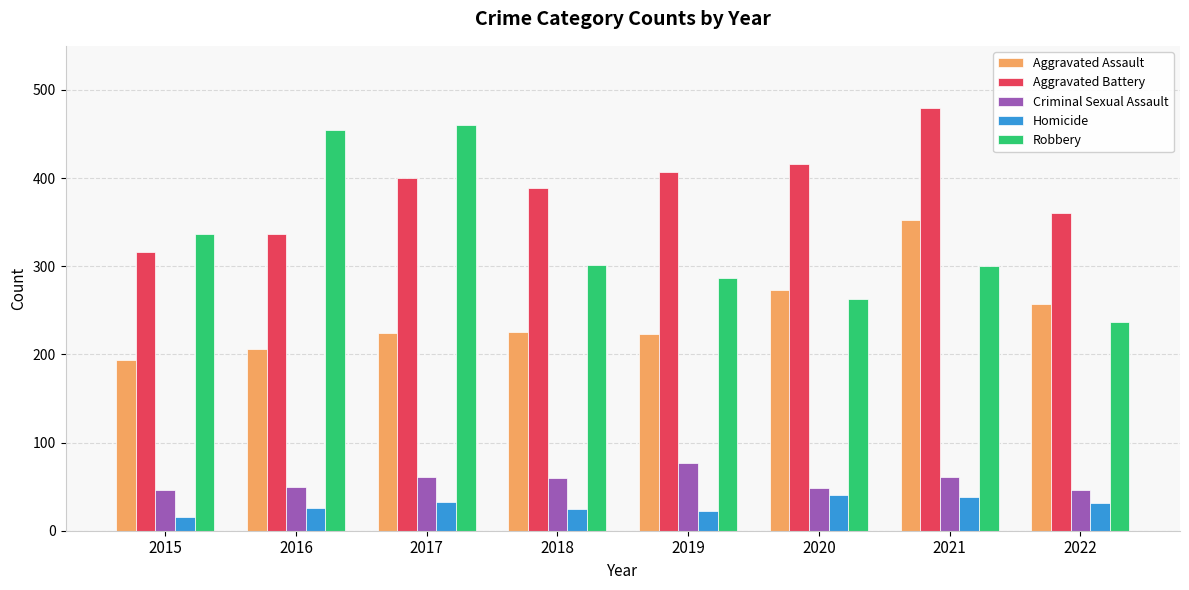

The Aggravated Battery series shows 587 at 2016. True or false?

False